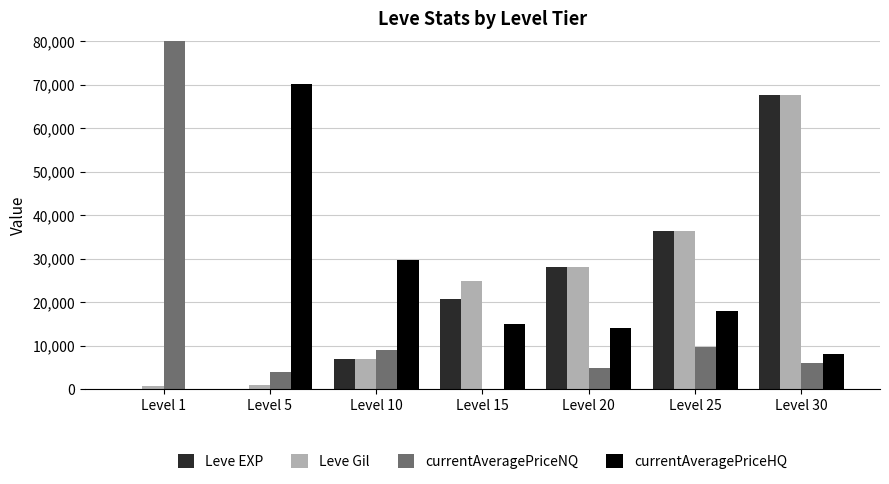

The value of Leve EXP at Level 1 is 1. True or false?

True